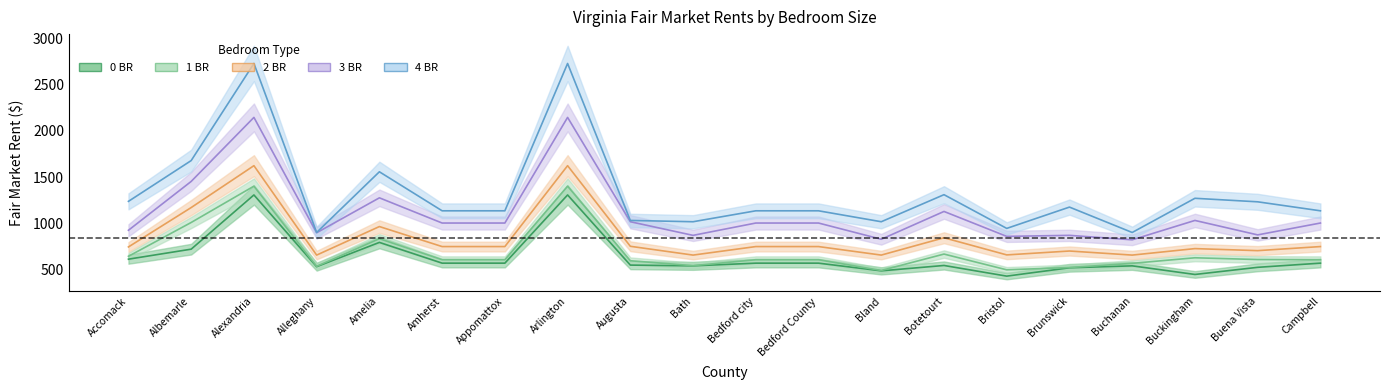

What is the difference between the 3 BR values at Amelia and Arlington?

868